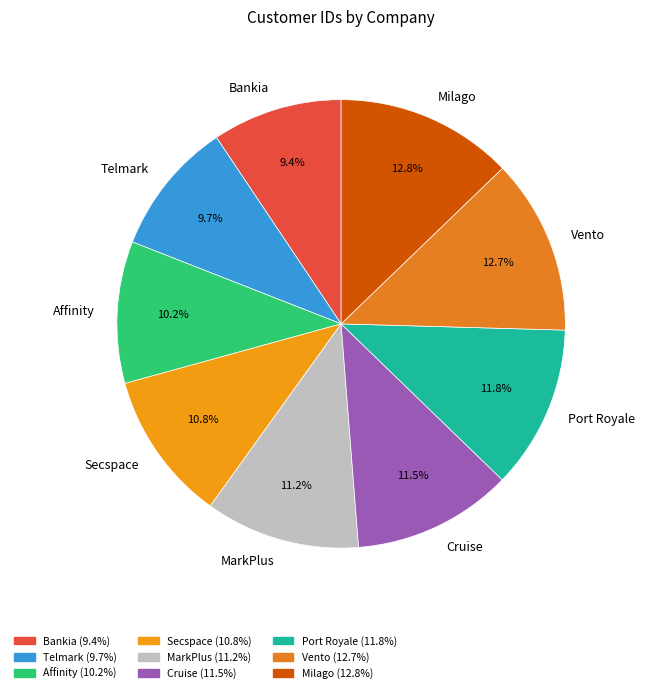

Approximately how many times larger is the value at Telmark compared to Bankia?

1.0